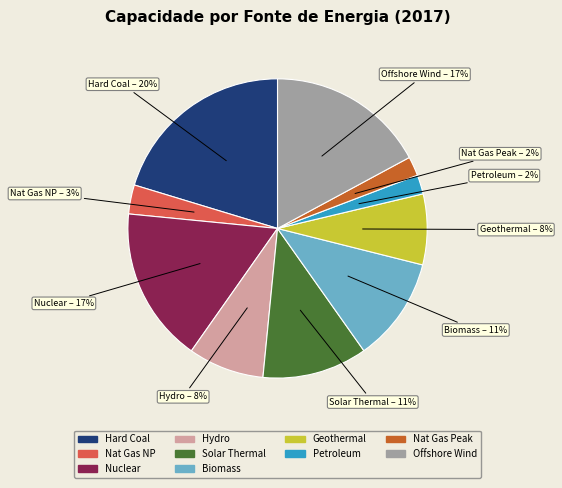

Count the number of slices in the pie.

10